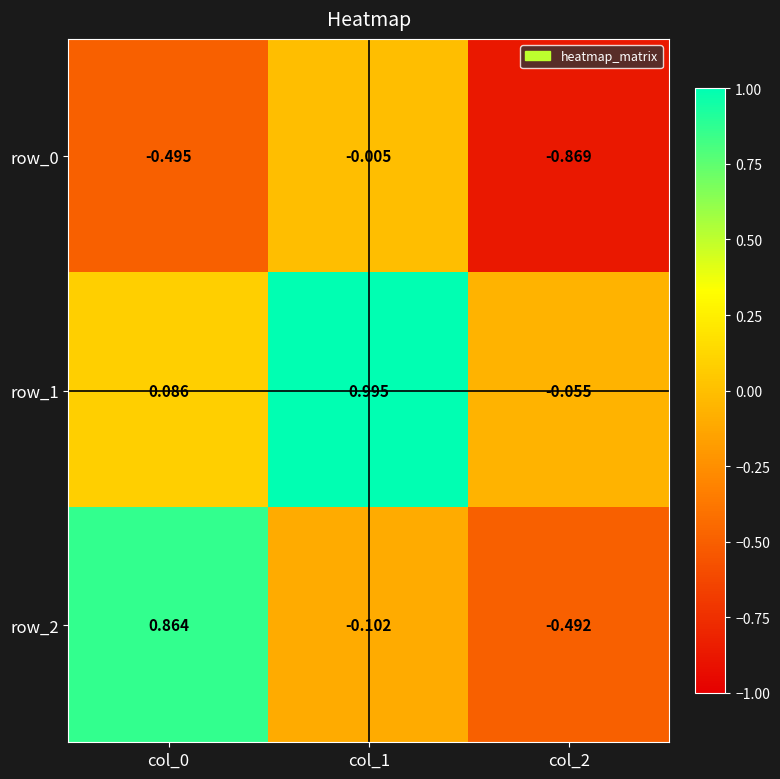

At which category does the chart reach its peak across all series?

col_1